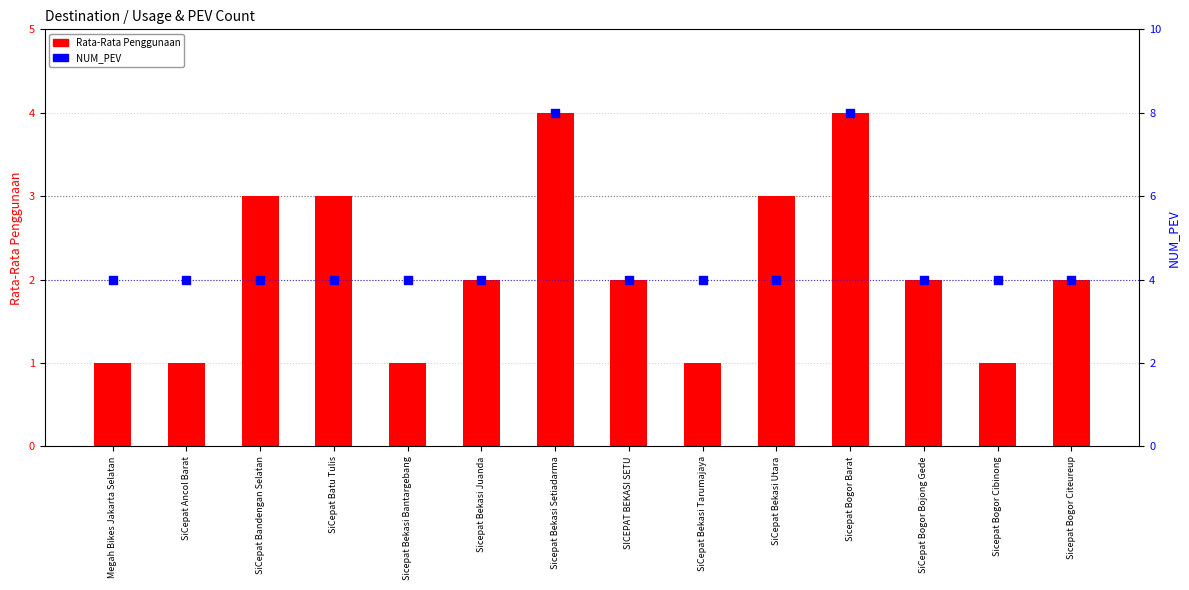

Is the value of Rata-Rata Penggunaan at Sicepat Bogor Barat greater than the value of NUM_PEV at SICEPAT BEKASI SETU?

No